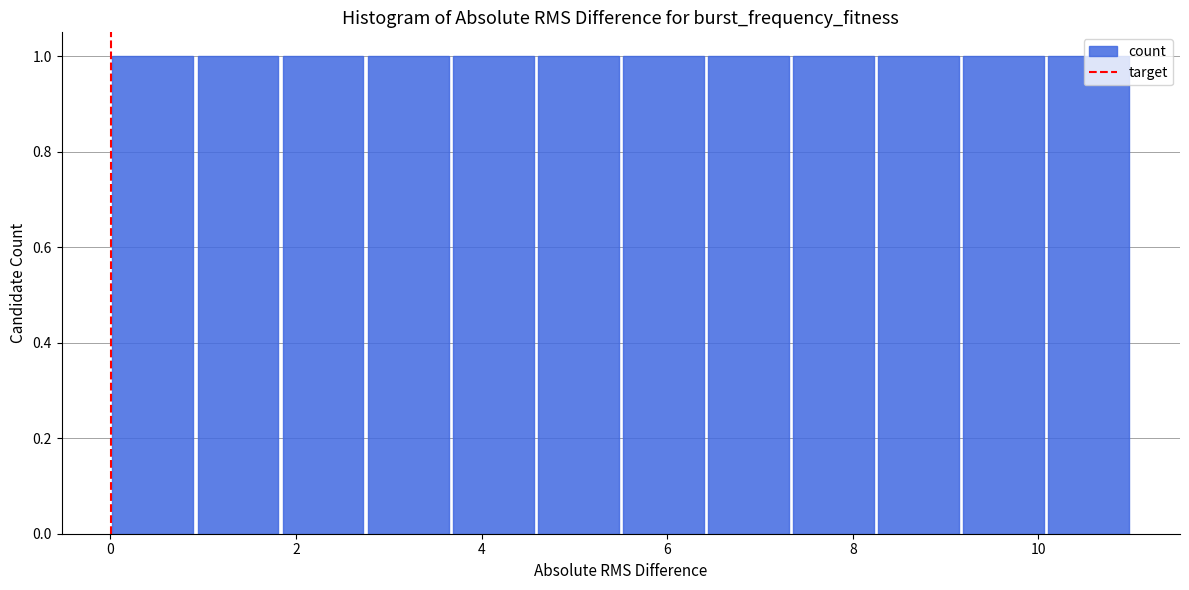

Reading left to right, list every bar in this chart as the range it spans on the x-axis followed by its height. Neither the bar edges nor the heights are printed on the chart, so give them approximately, as read against the axes.

0.0 to 1.0: 1
1.0 to 1.8: 1
1.8 to 2.8: 1
2.8 to 3.6: 1
3.6 to 4.6: 1
4.6 to 5.6: 1
5.6 to 6.4: 1
6.4 to 7.4: 1
7.4 to 8.2: 1
8.2 to 9.2: 1
9.2 to 10.0: 1
10.0 to 11.0: 1